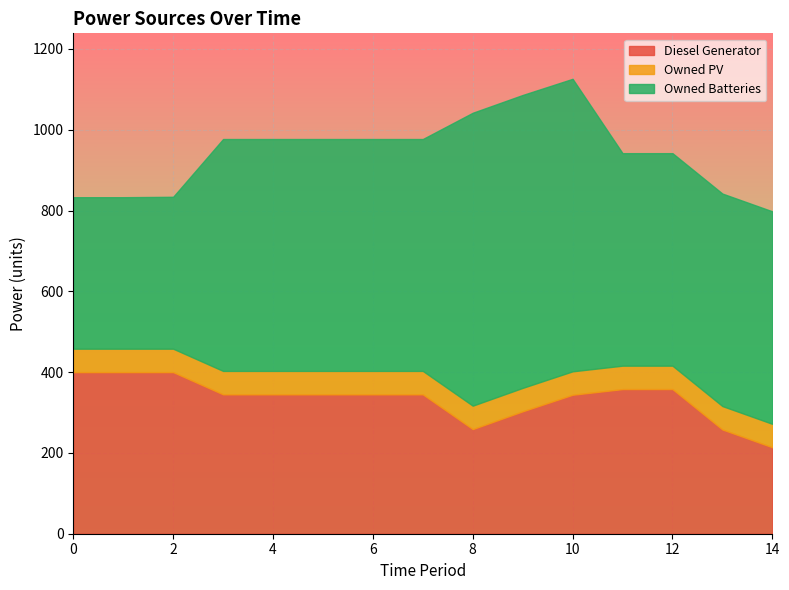

The value of Diesel Generator at 11 is 526. True or false?

False